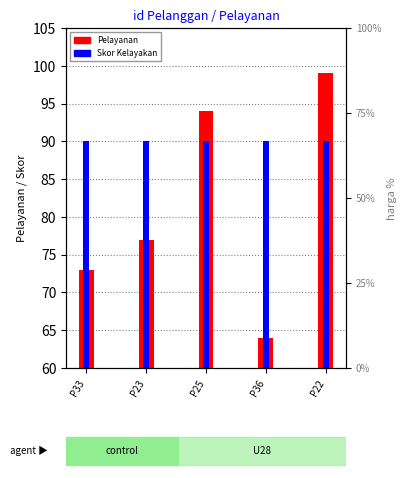

The value of Skor Kelayakan at P36 is 153. True or false?

False